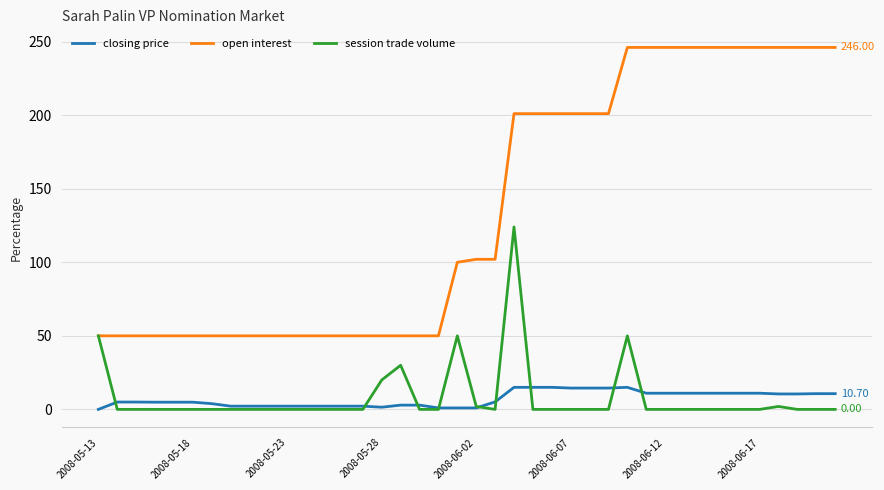

Which series has the widest spread of values?

open interest